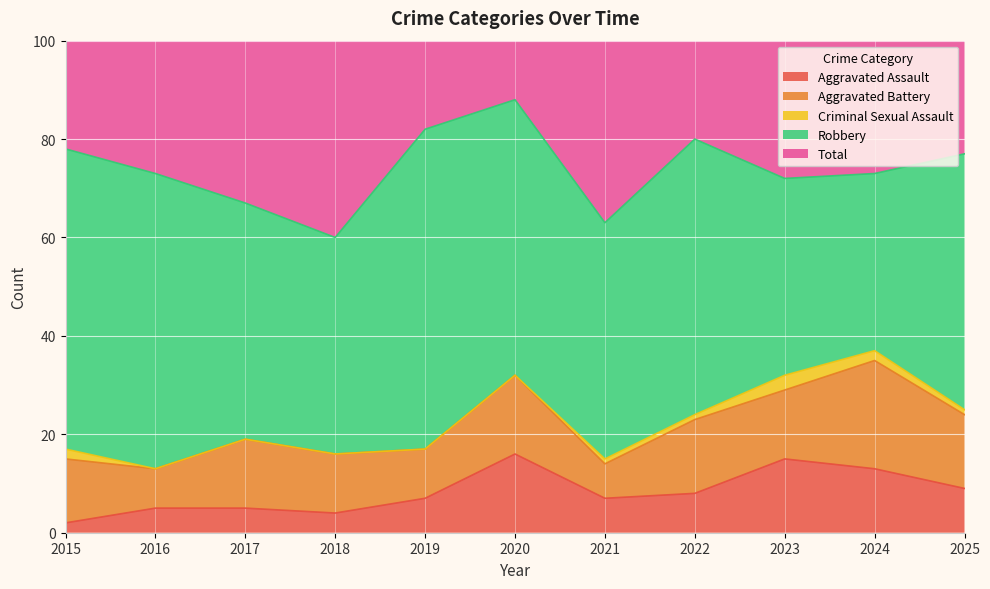

What is the value of the Robbery point at the 6th from the left?

56